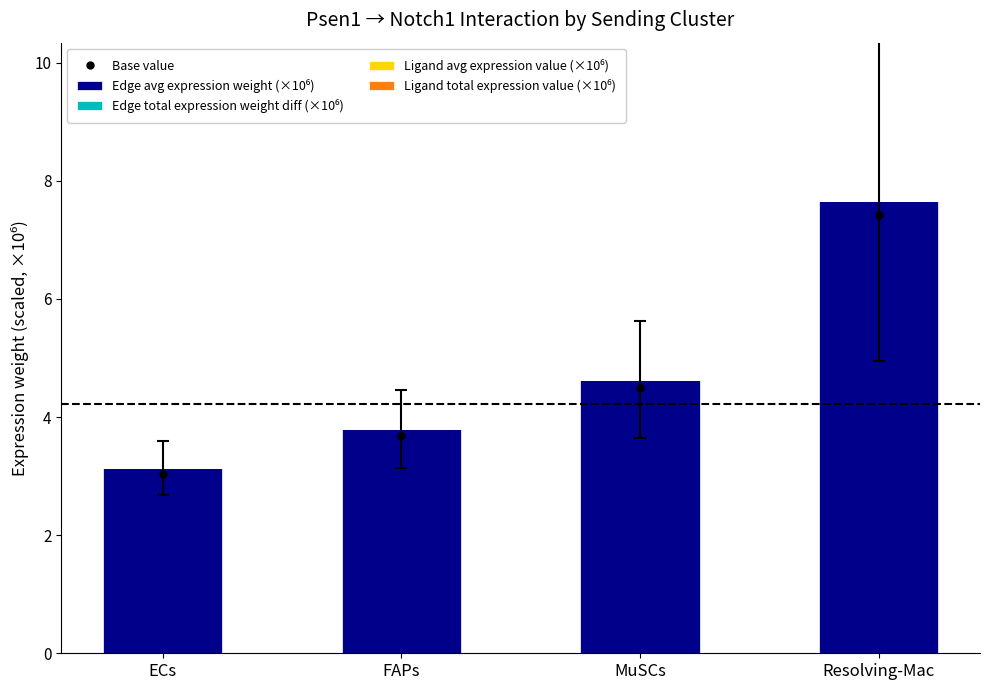

What are all the series names shown in the legend?

Base value, Edge avg expression weight (×10⁶), Edge total expression weight diff (×10⁶), Ligand avg expression value (×10⁶), Ligand total expression value (×10⁶)